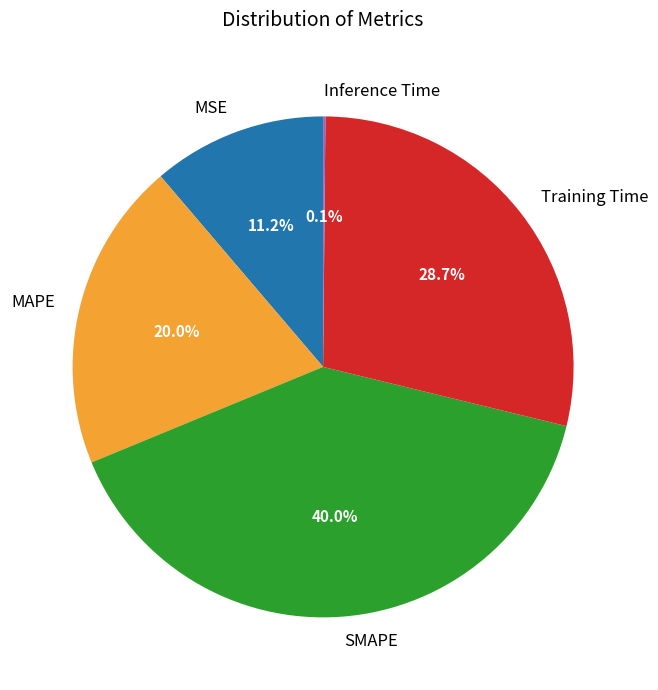

Which slice is the largest?

SMAPE